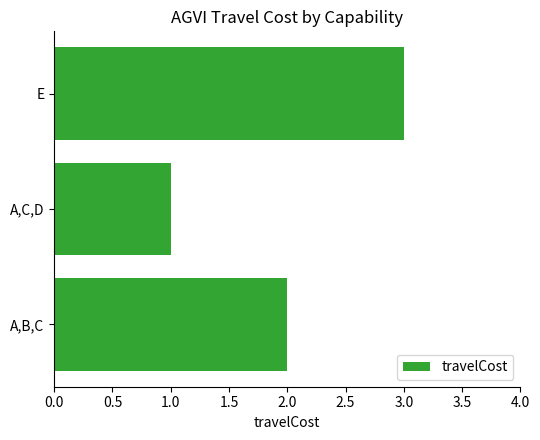

What is the change in value from A,C,D to E?

+2